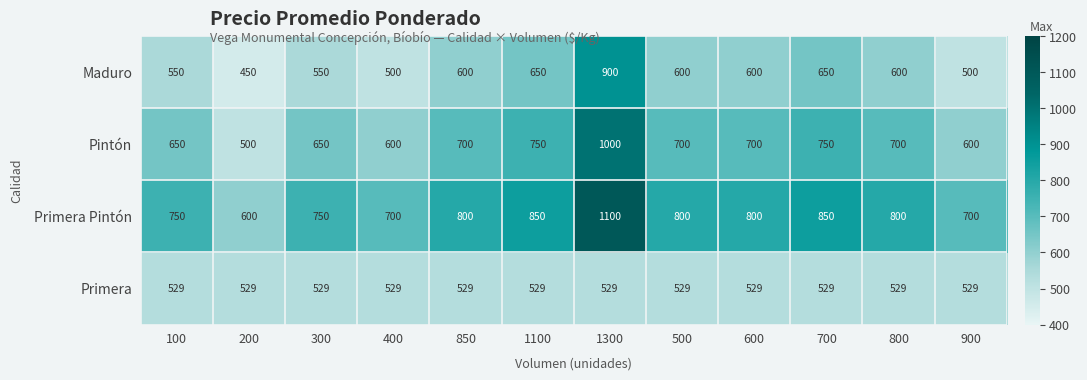

The value of Pintón at 200 is 130. True or false?

False